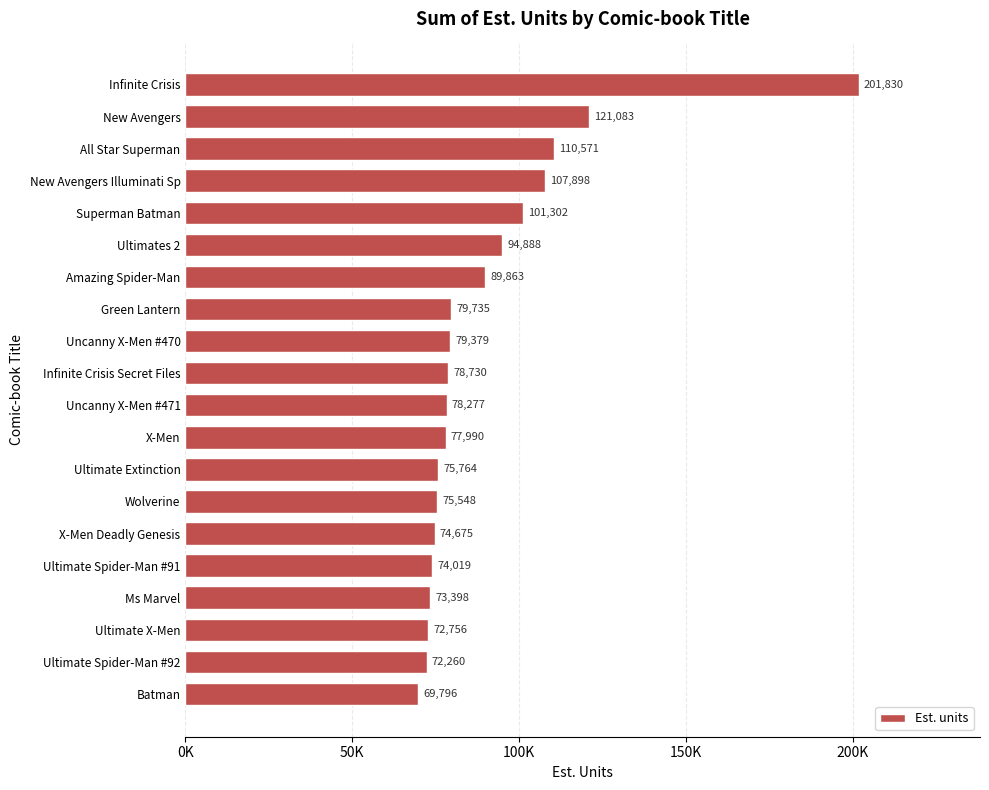

How many data points are less than 78730?

10